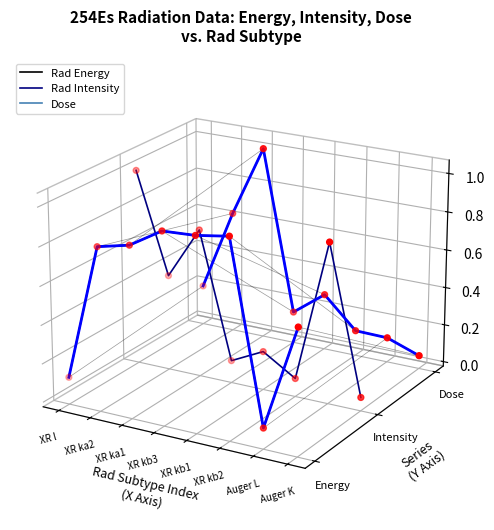

At which category is the sum across all series the highest?

XR ka1